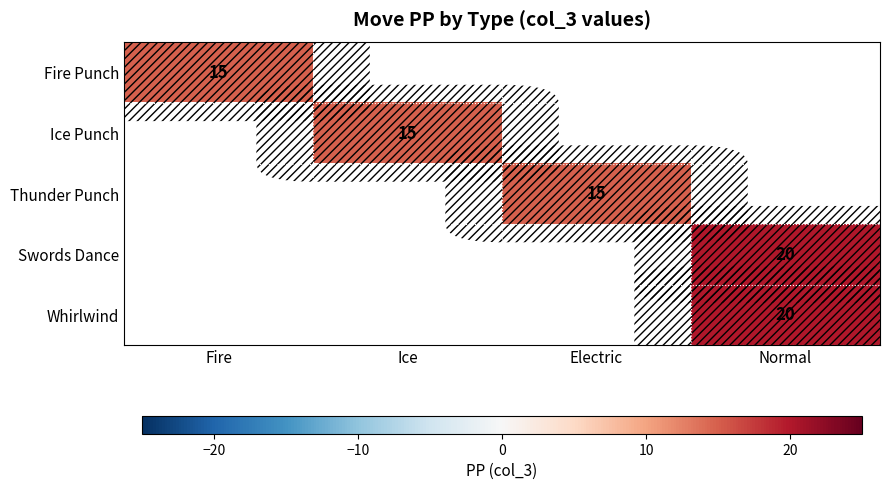

The Swords Dance series shows 30 at Normal. True or false?

False